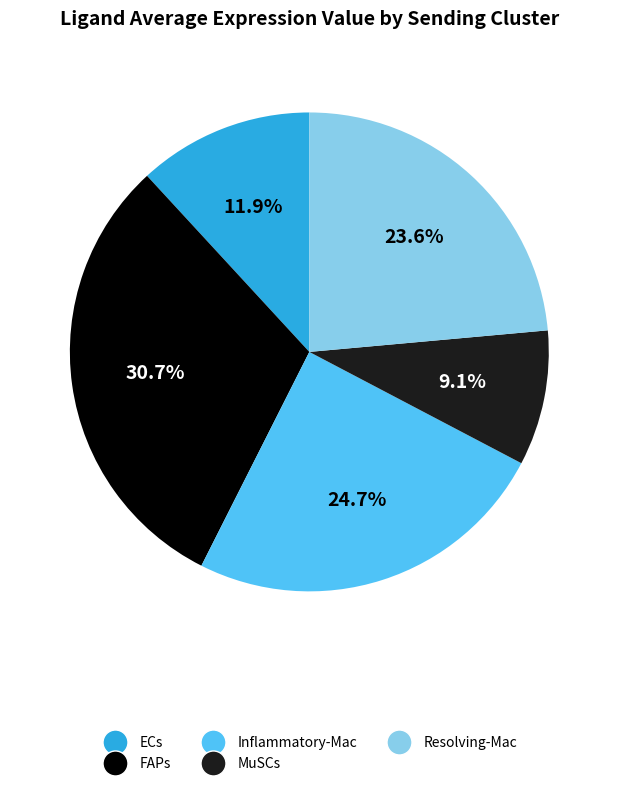

To the nearest percent, what is the combined percentage of ECs and Inflammatory-Mac?

37%